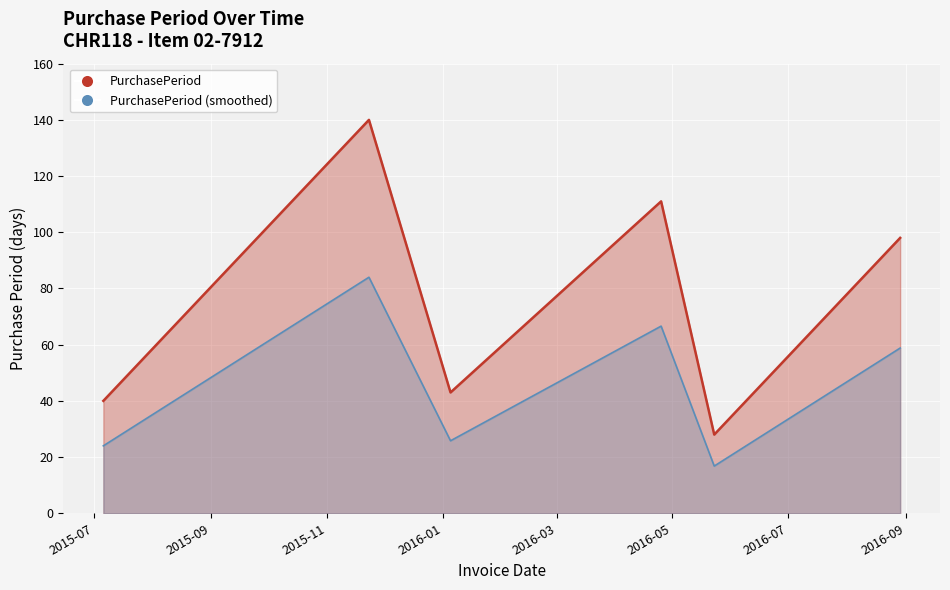

Reading right to left, list all the values displayed in this chart.

2016-08-29=98	2016-05-23=28	2016-04-25=111	2016-01-05=43	2015-11-23=140	2015-07-06=40